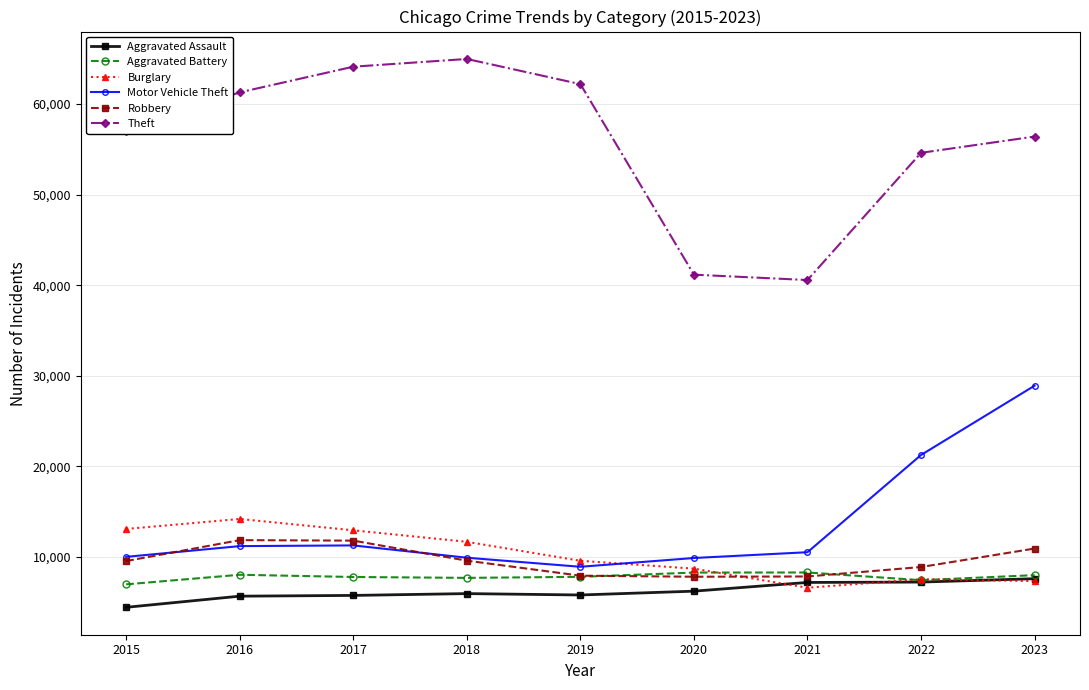

True or false: Robbery has more than 2 interior local peaks.

False